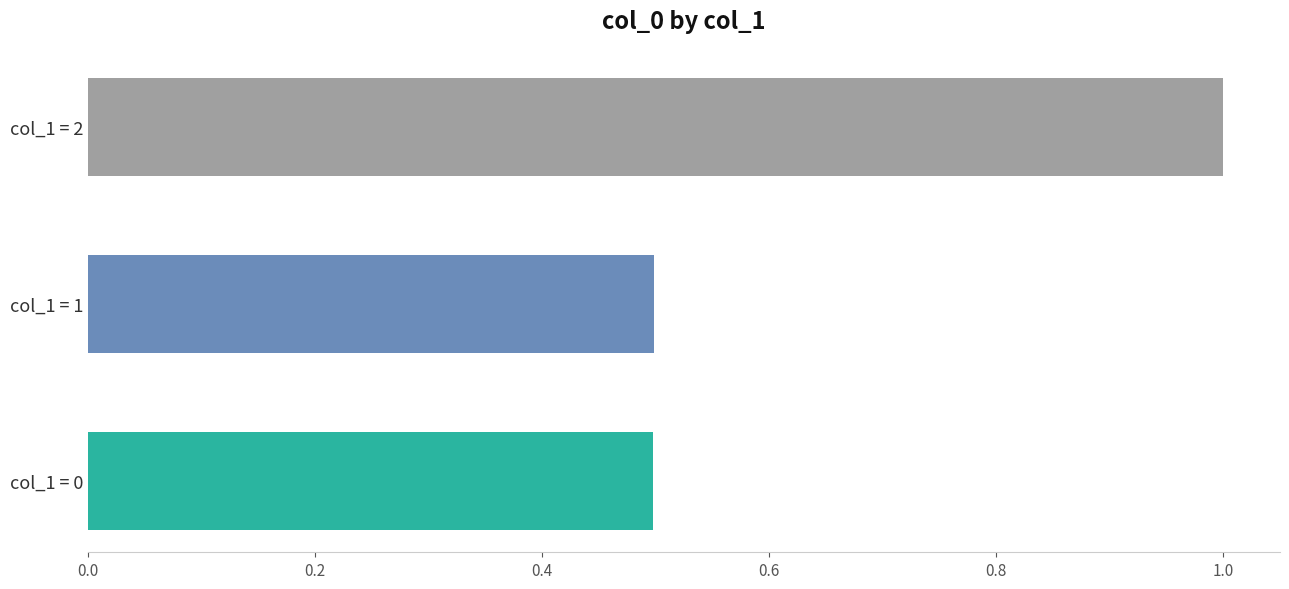

True or false: the data shows 0.4 at col_1 = 2.

False